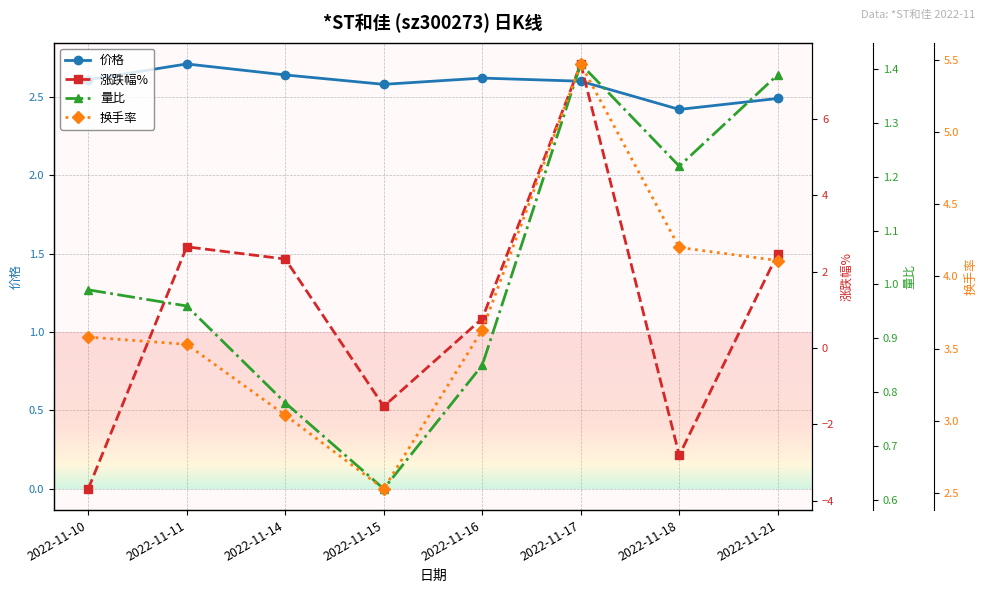

True or false: 量比 and 涨跌幅% intersect in this chart.

True